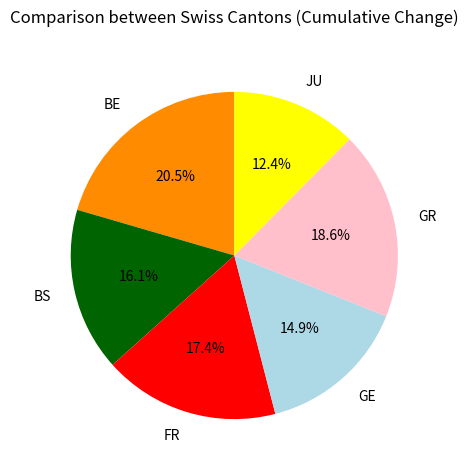

Rank the categories by value from lowest to highest.

JU, GE, BS, FR, GR, BE